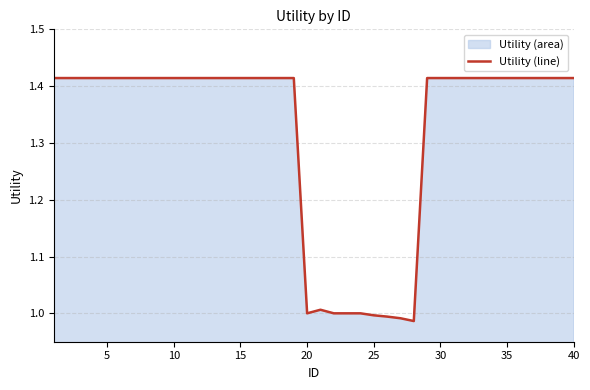

Does the chart have visible grid lines?

Yes